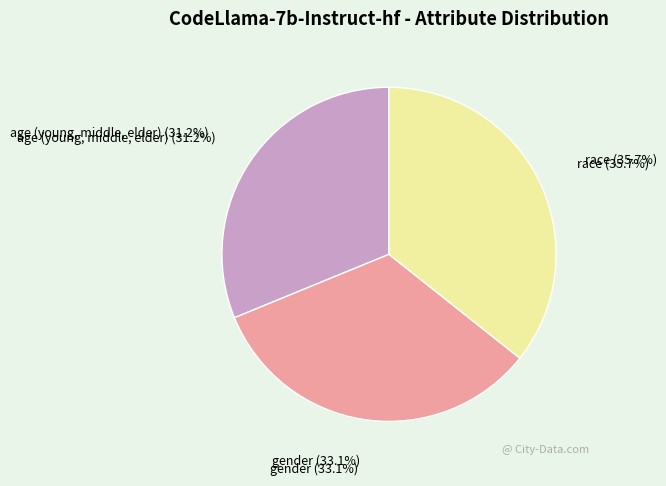

True or false: gender accounts for 44% of the total.

False